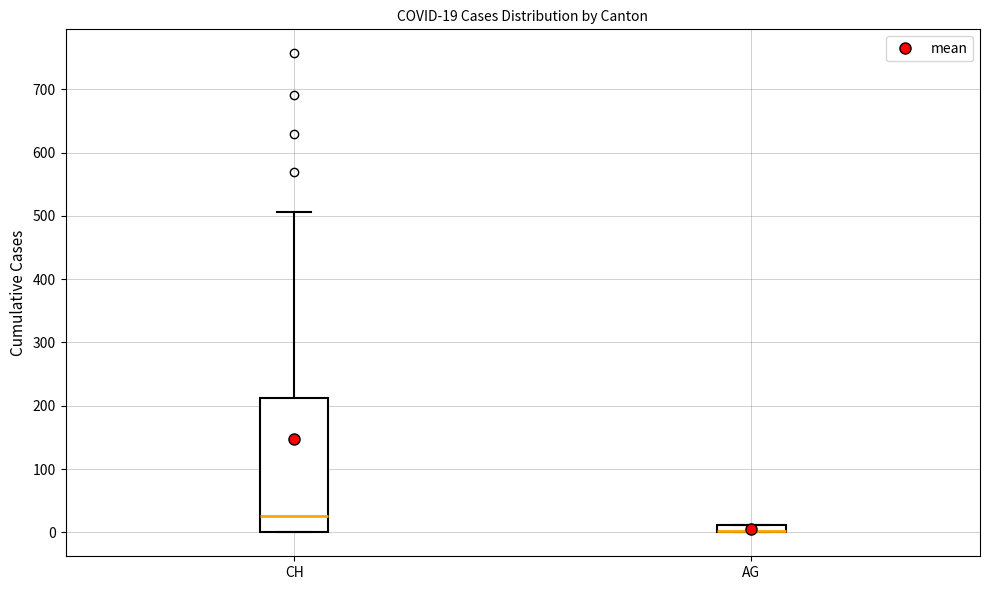

Comparing the boxes themselves (not the whiskers), which one is the tallest?

CH